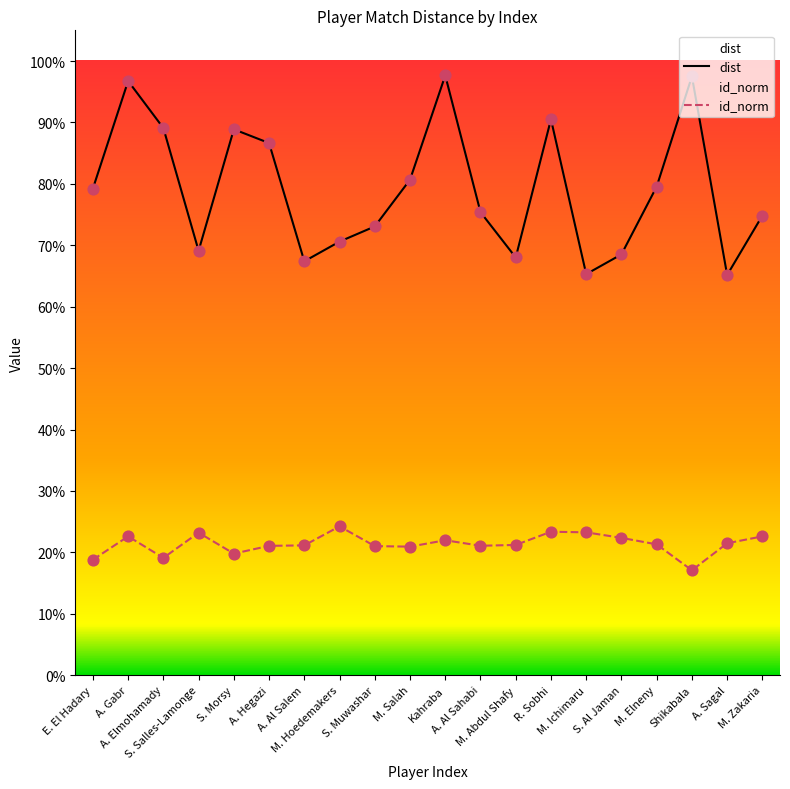

Which series has the largest total across all categories?

dist